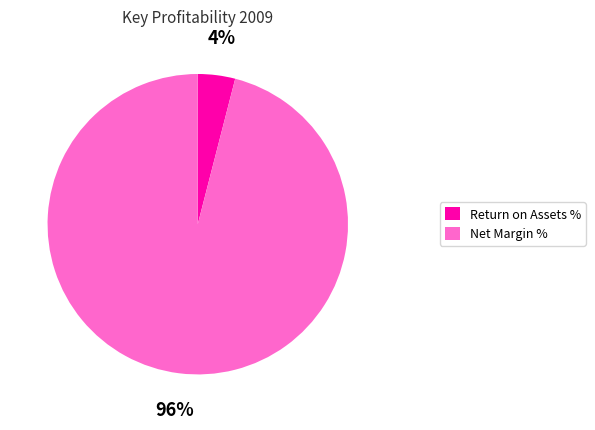

Is there any slice that represents more than half of the pie?

Yes